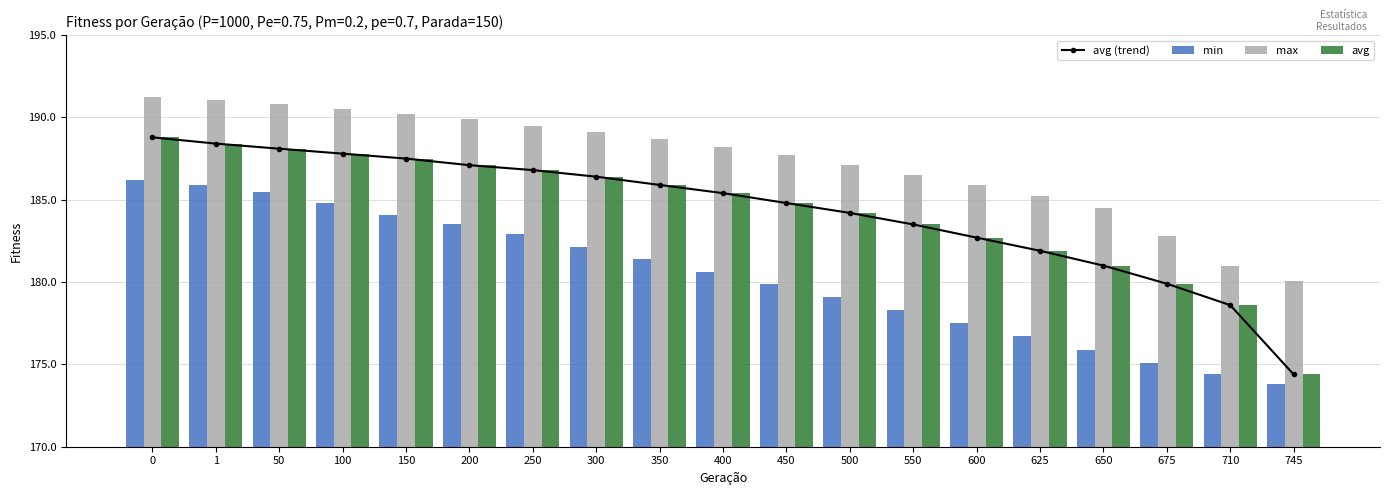

What is the value of the avg (trend) bar at the 11th from the left?

184.8